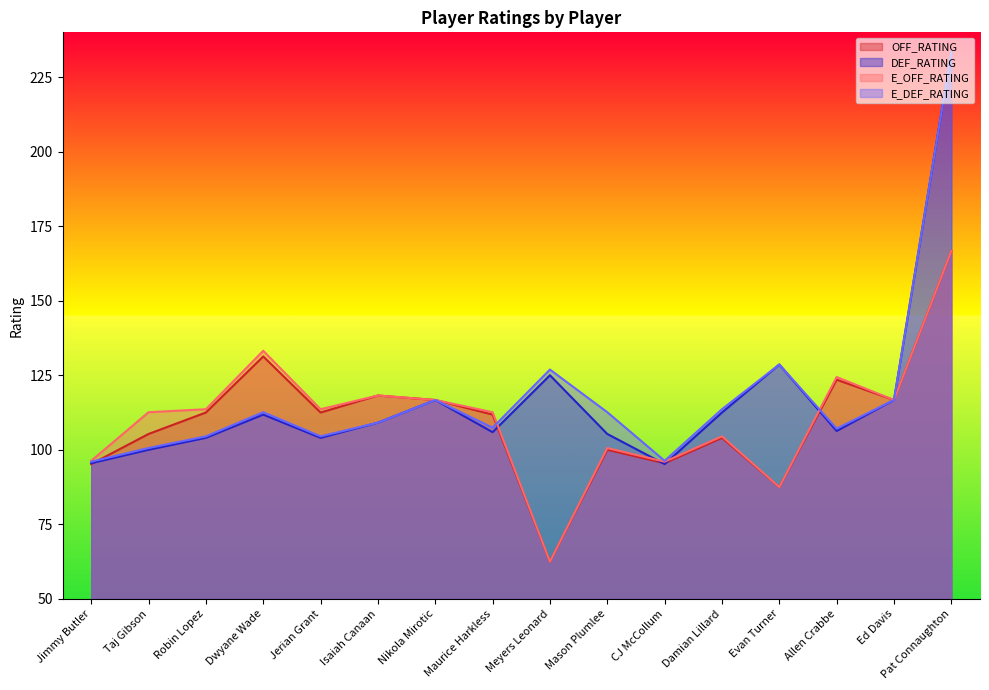

What is the approximate value of E_DEF_RATING at Jerian Grant?

104.5